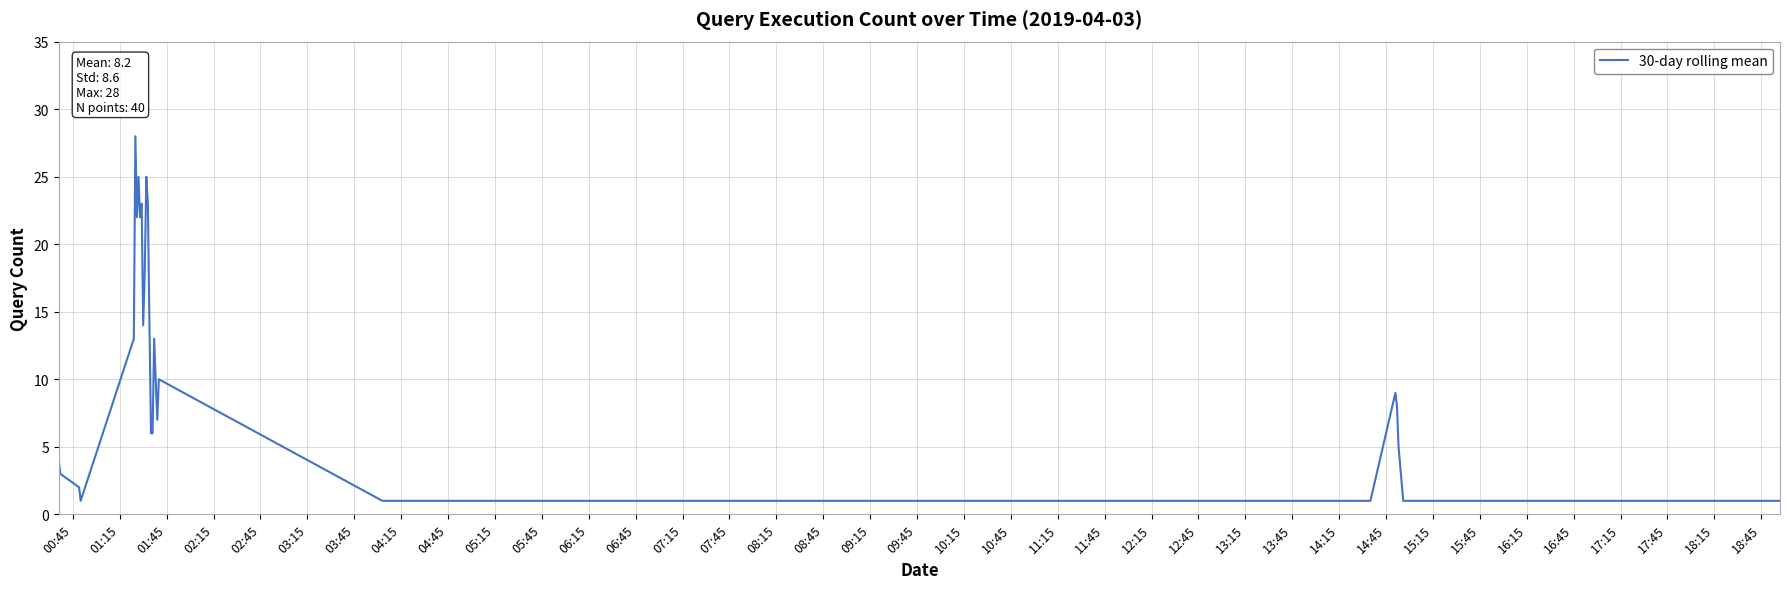

What is the average value?

8